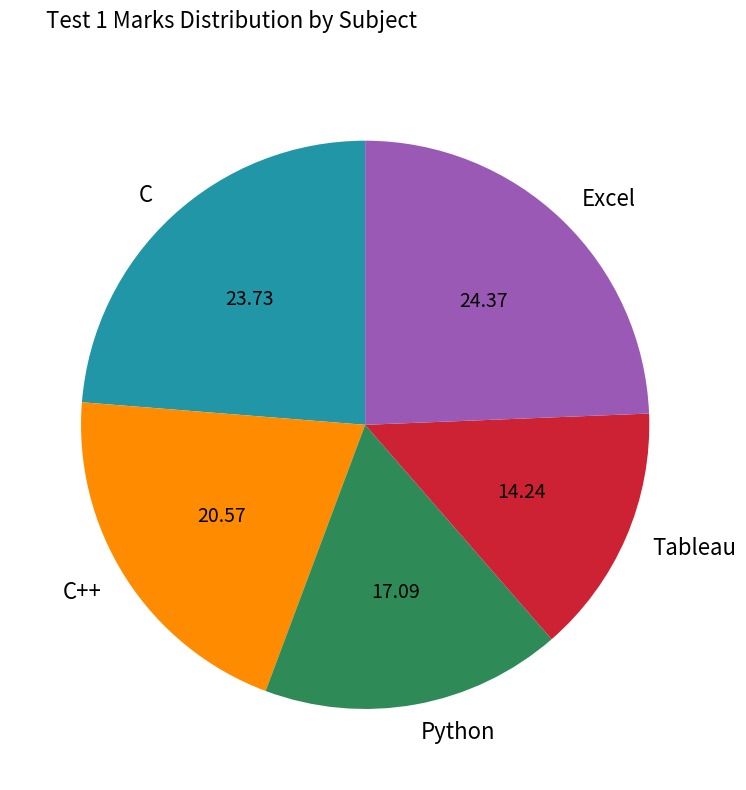

Which has a higher value, Excel or C?

Excel